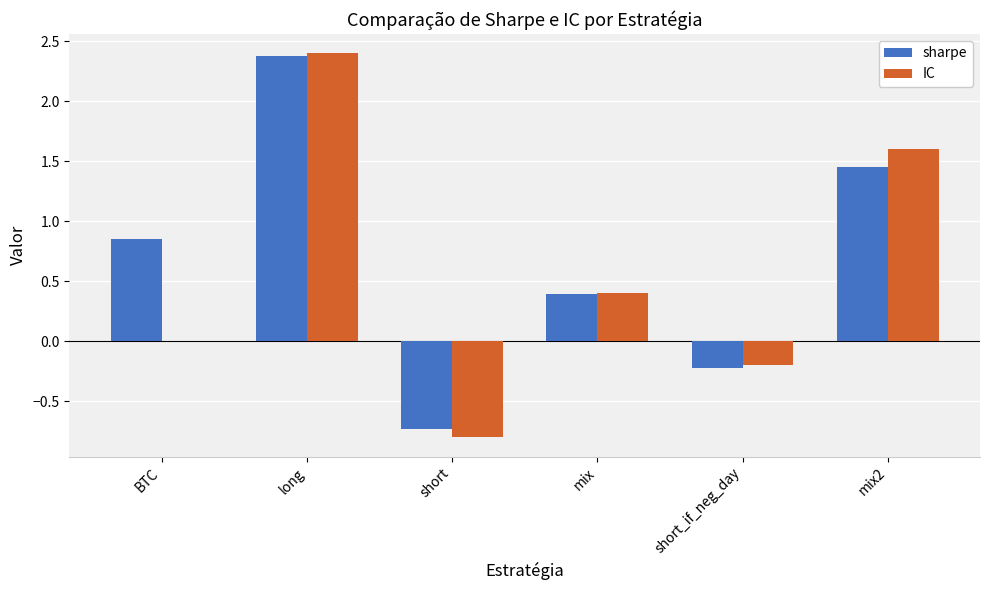

What is the difference between the sharpe values at mix and mix2?

1.1